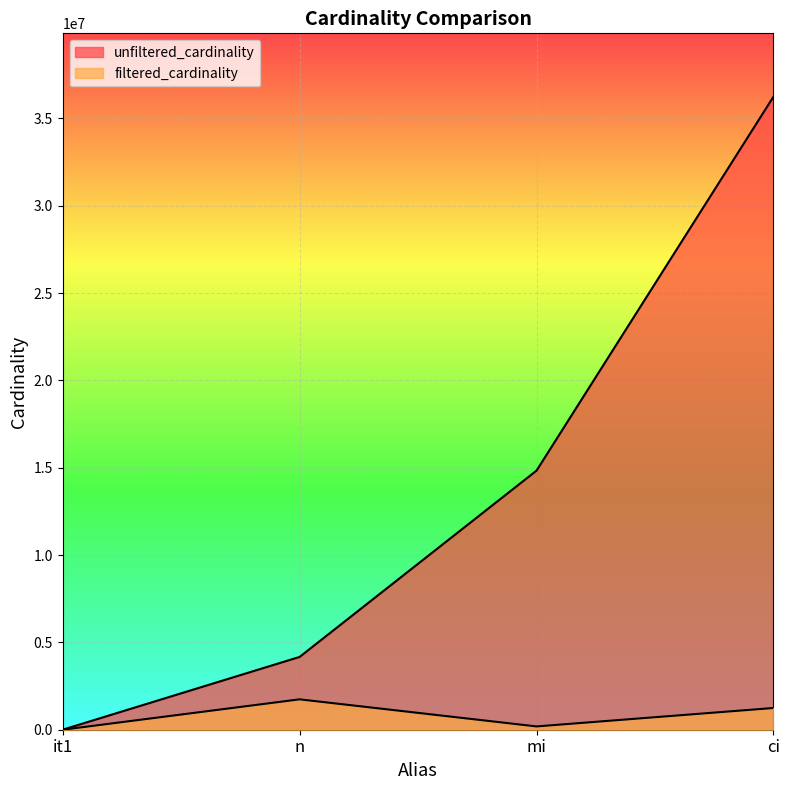

How many lines are shown in the chart?

2